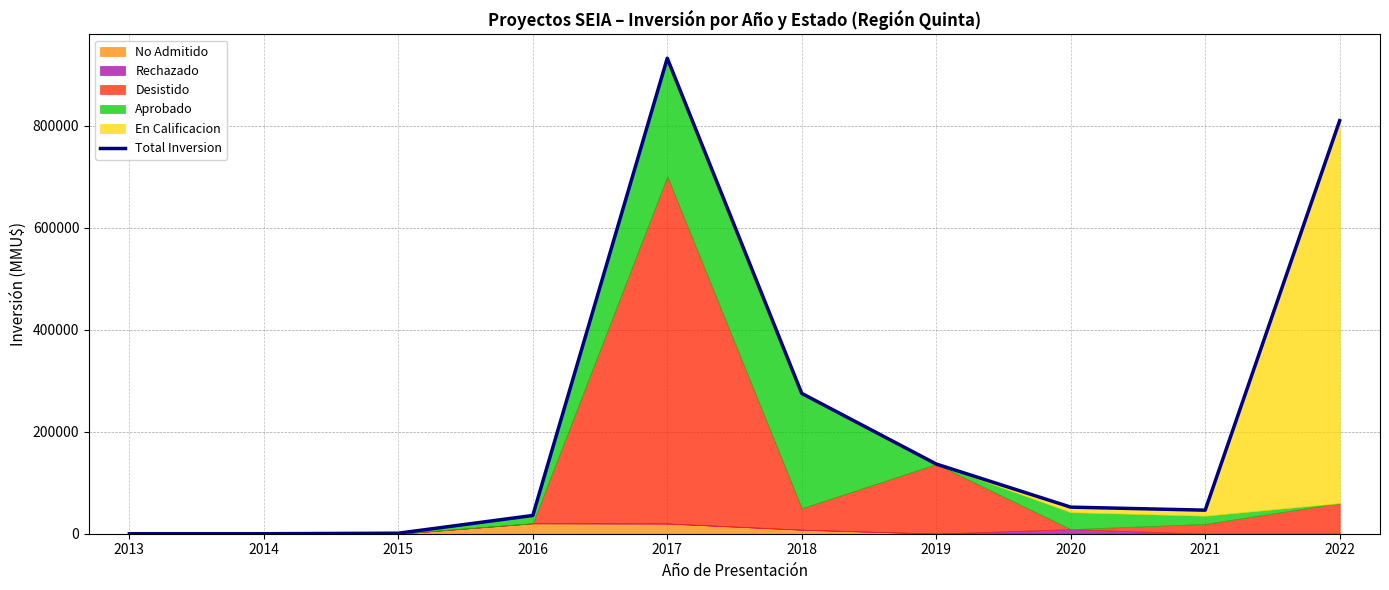

What is the sum of all values?

2289198